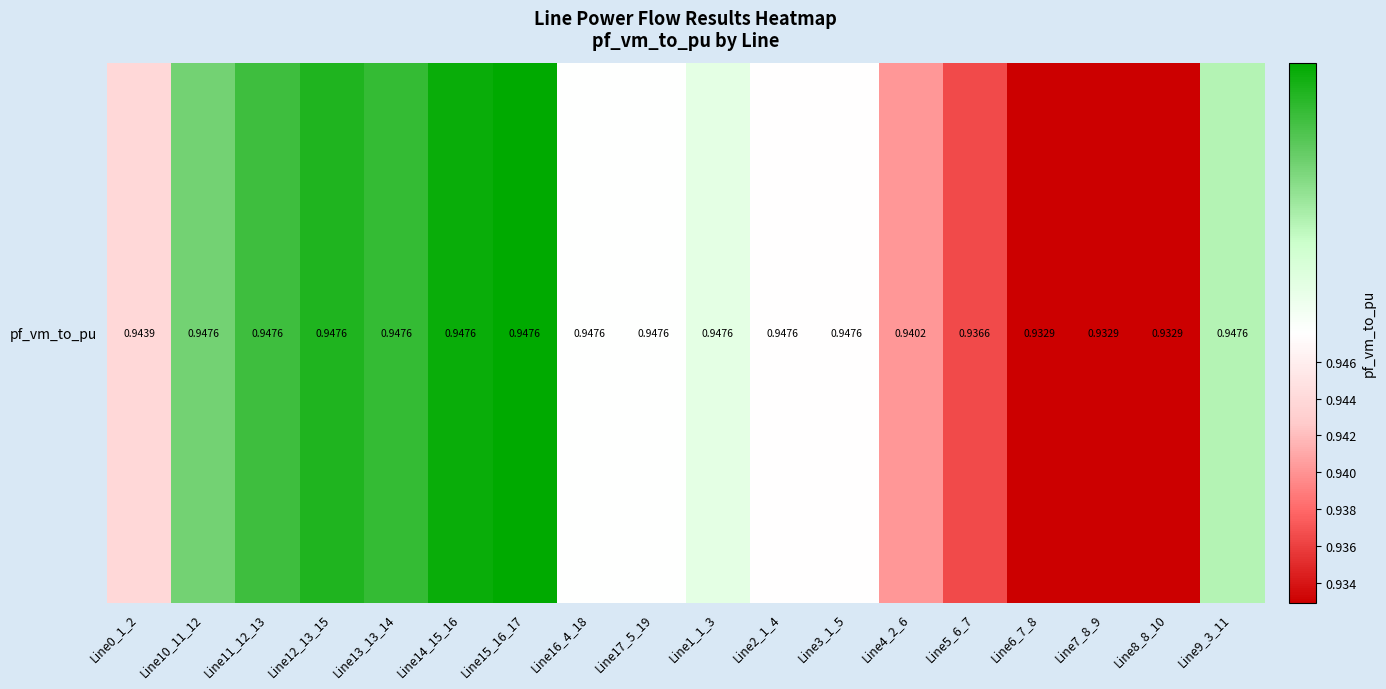

Rank the categories by value from lowest to highest.

Line6_7_8, Line7_8_9, Line8_8_10, Line5_6_7, Line4_2_6, Line0_1_2, Line2_1_4, Line3_1_5, Line16_4_18, Line17_5_19, Line1_1_3, Line9_3_11, Line10_11_12, Line11_12_13, Line13_13_14, Line12_13_15, Line14_15_16, Line15_16_17